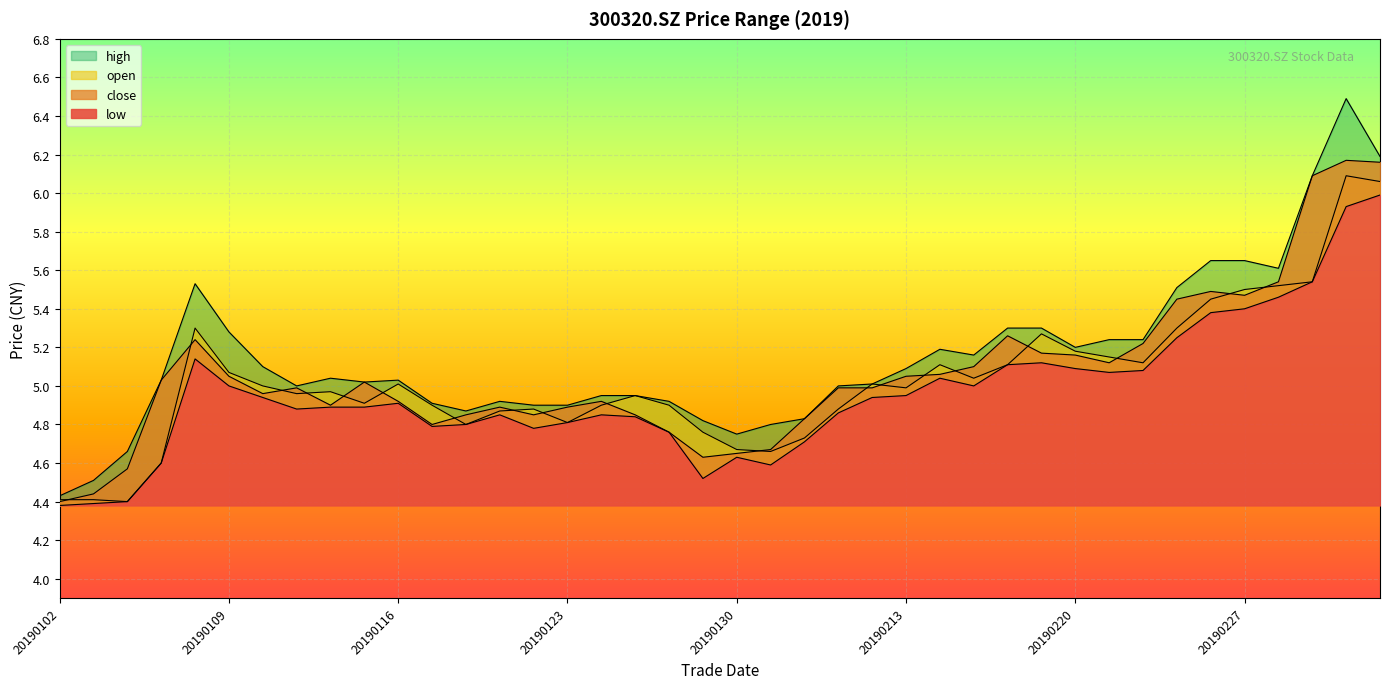

True or false: high and low cross at least once.

False